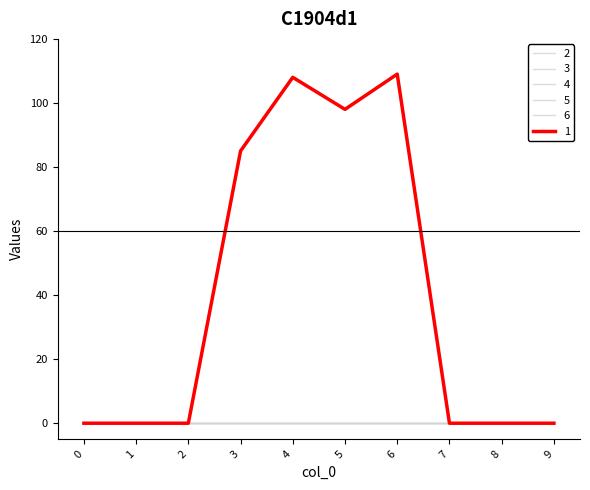

Between 1 and 7, which series saw the biggest shift?

1